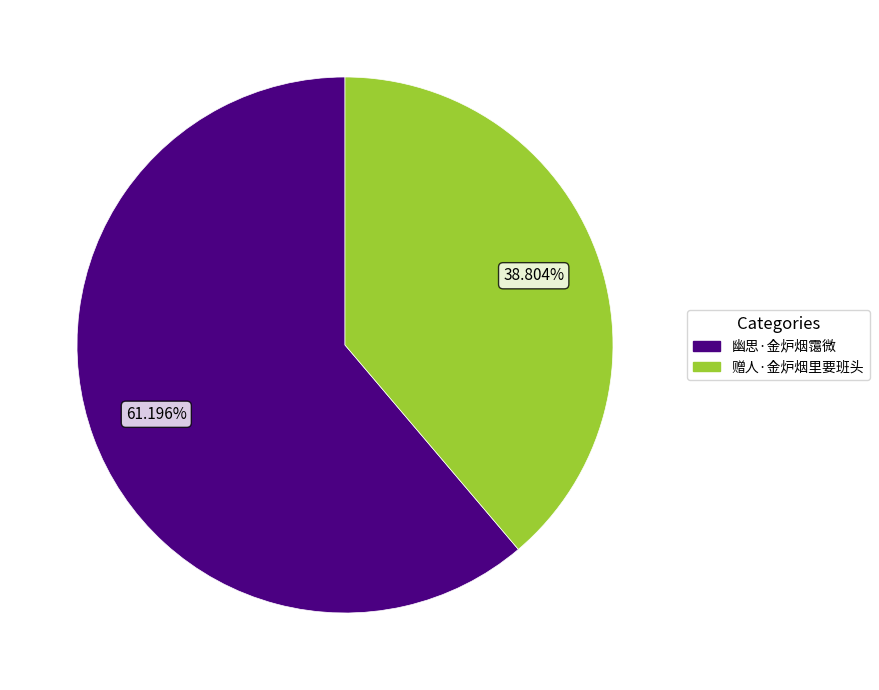

True or false: 赠人·金炉烟里要班头 accounts for 39% of the total.

True